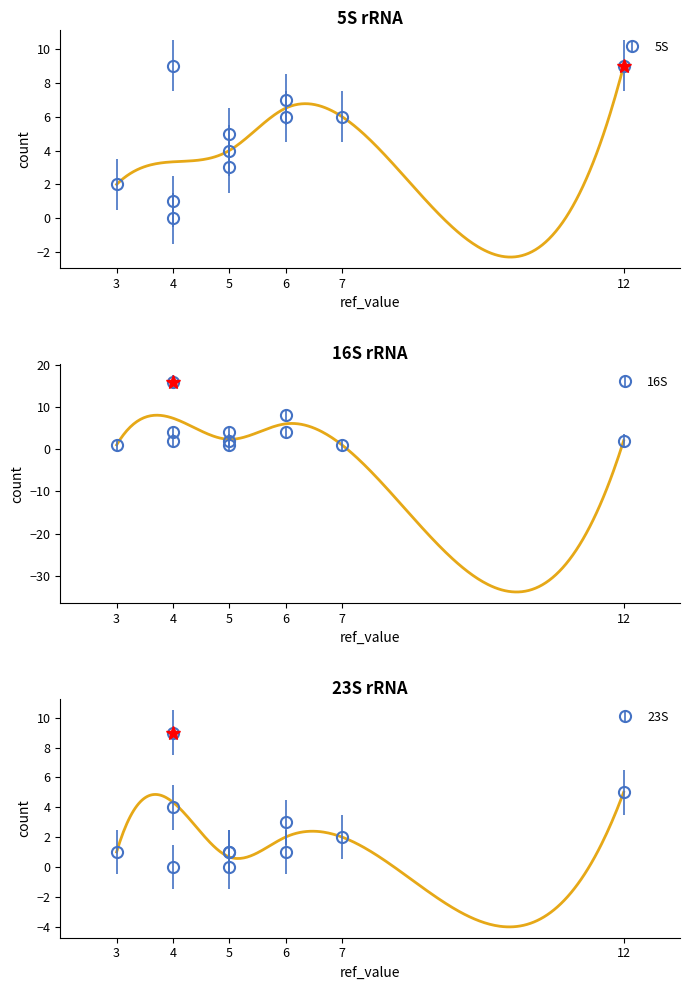

True or false: 5S and 23S intersect in this chart.

True